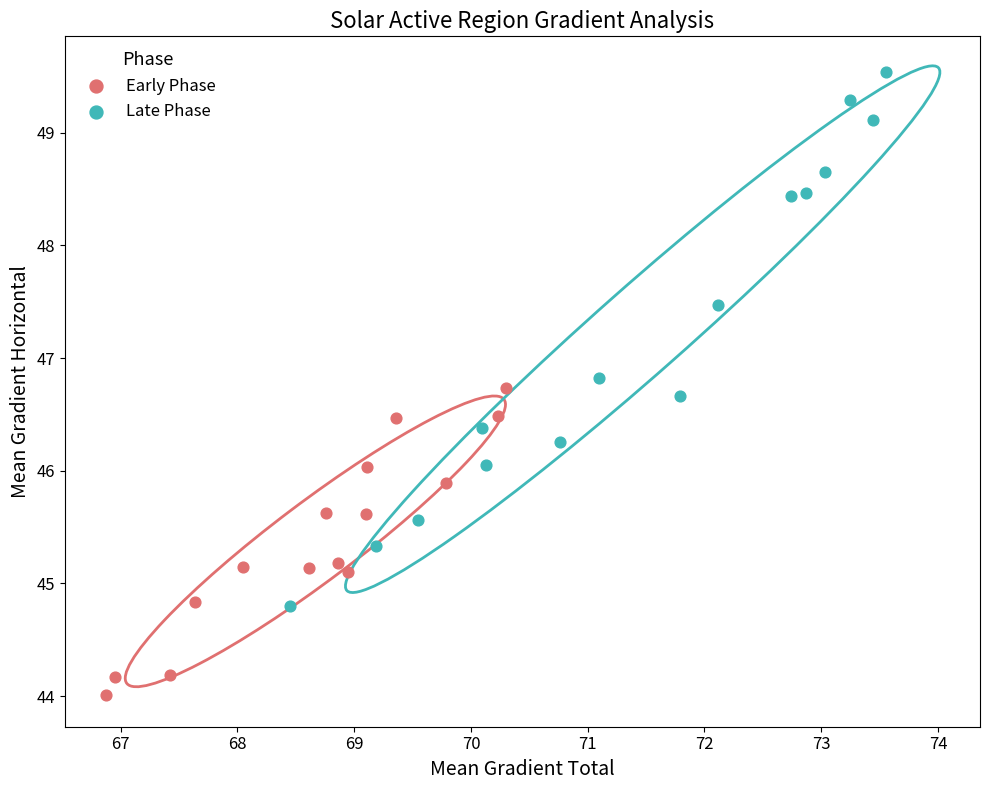

Which series has the widest spread of Y values?

Late Phase